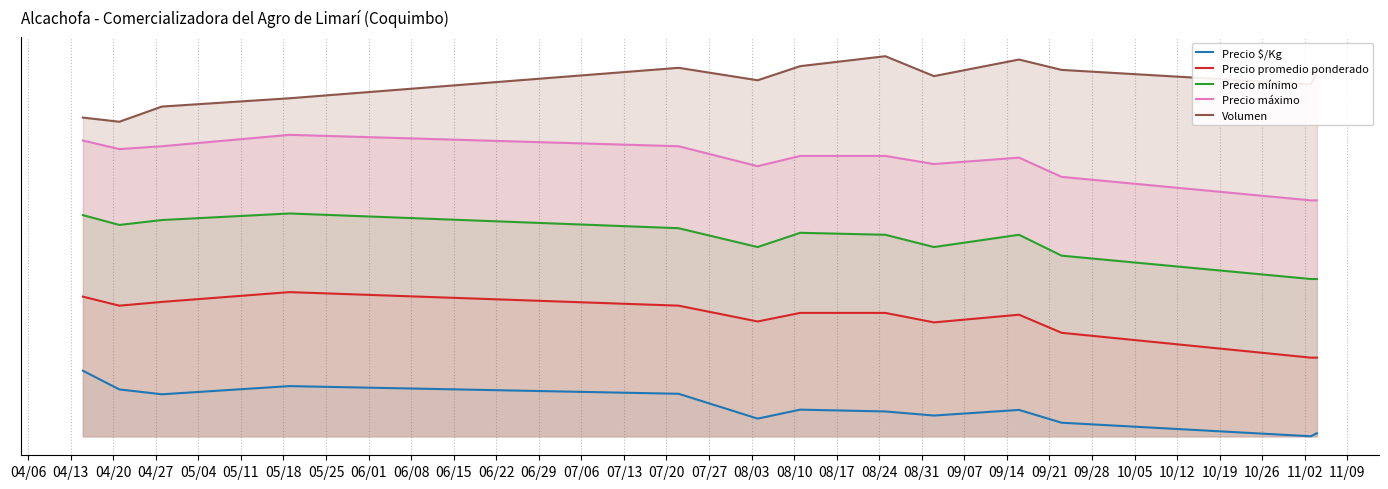

Does the chart have visible grid lines?

Yes